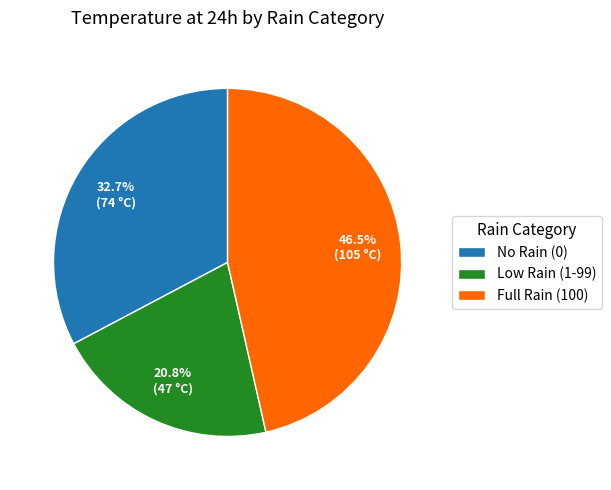

What is the largest slice in the pie chart?

Full Rain (100)